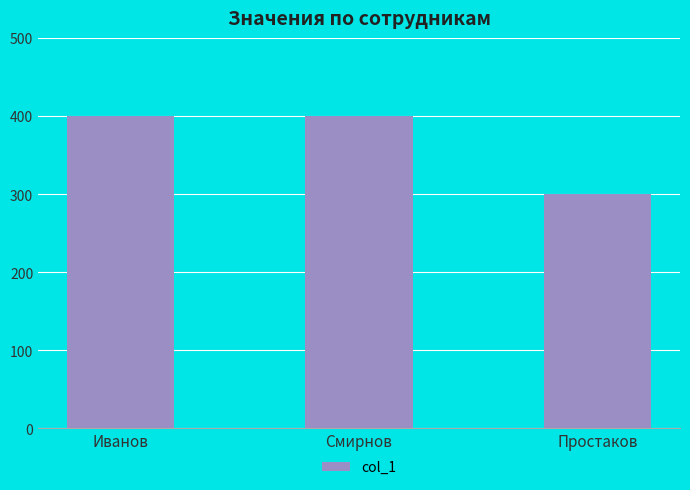

What position from the right is Иванов?

3